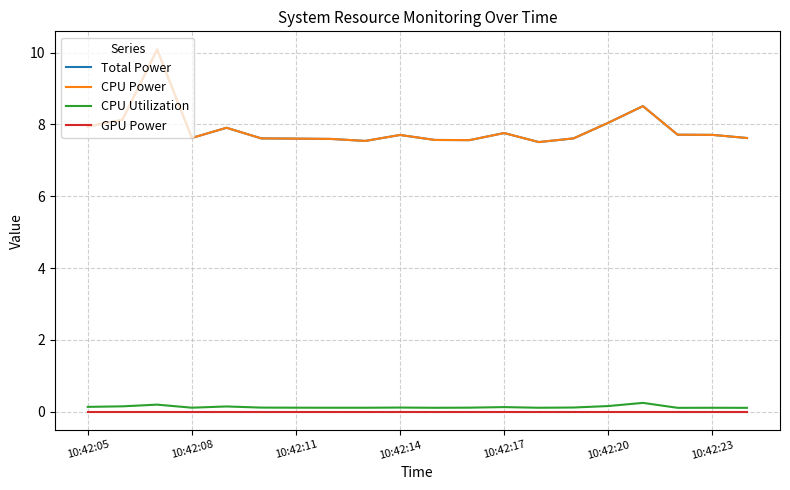

What is the sum of all Total Power values?

157.3